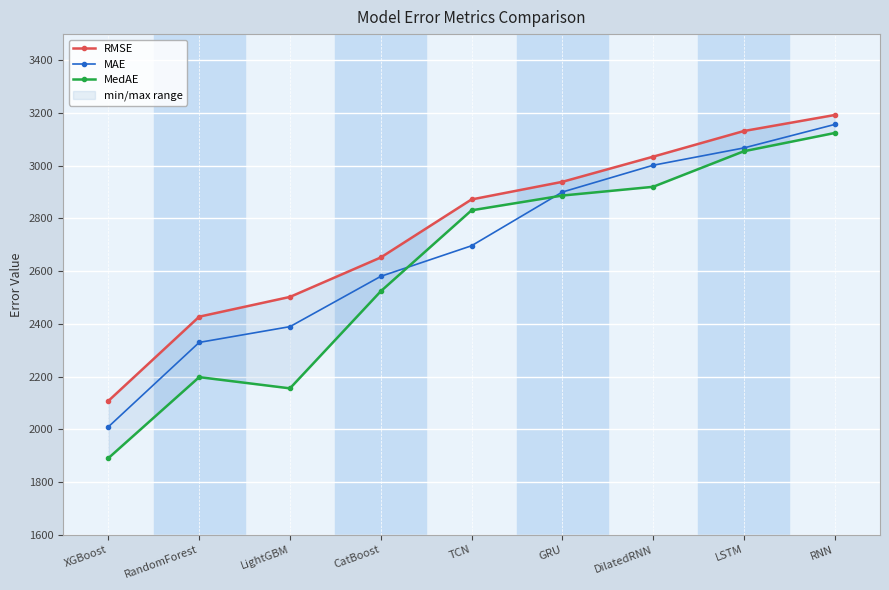

Which series has the widest spread of values?

MedAE